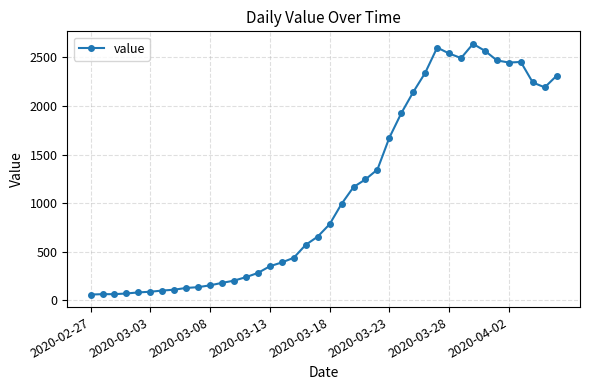

True or false: there are more than 0 points higher than both neighbors.

True